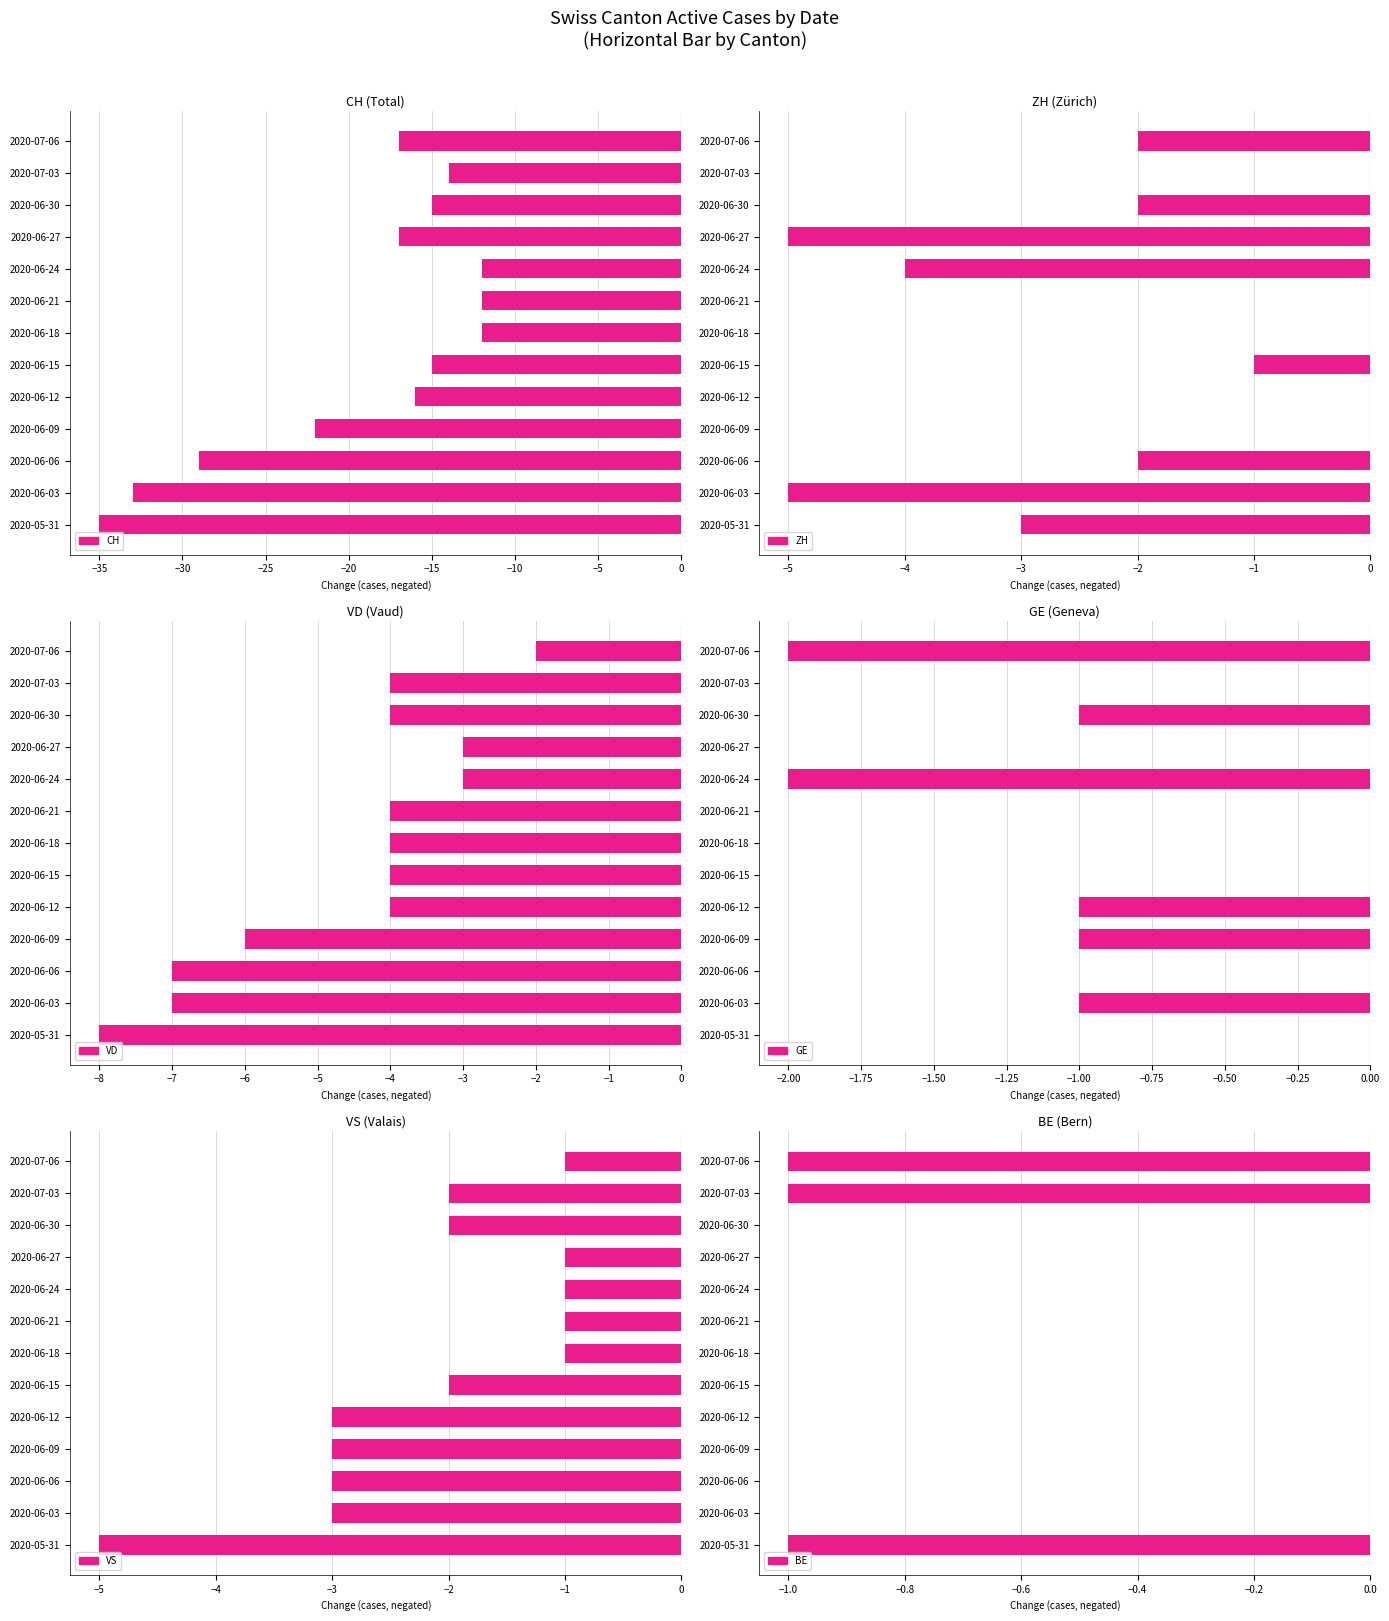

What are all the series names shown in the legend?

CH, ZH, VD, GE, VS, BE